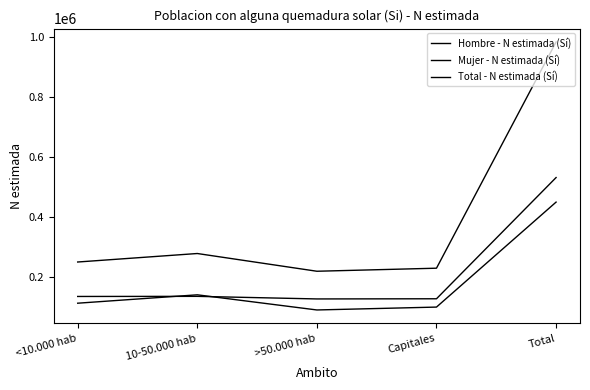

What is the difference between the second highest and minimum values in the Mujer - N estimada (Sí) series?

50336